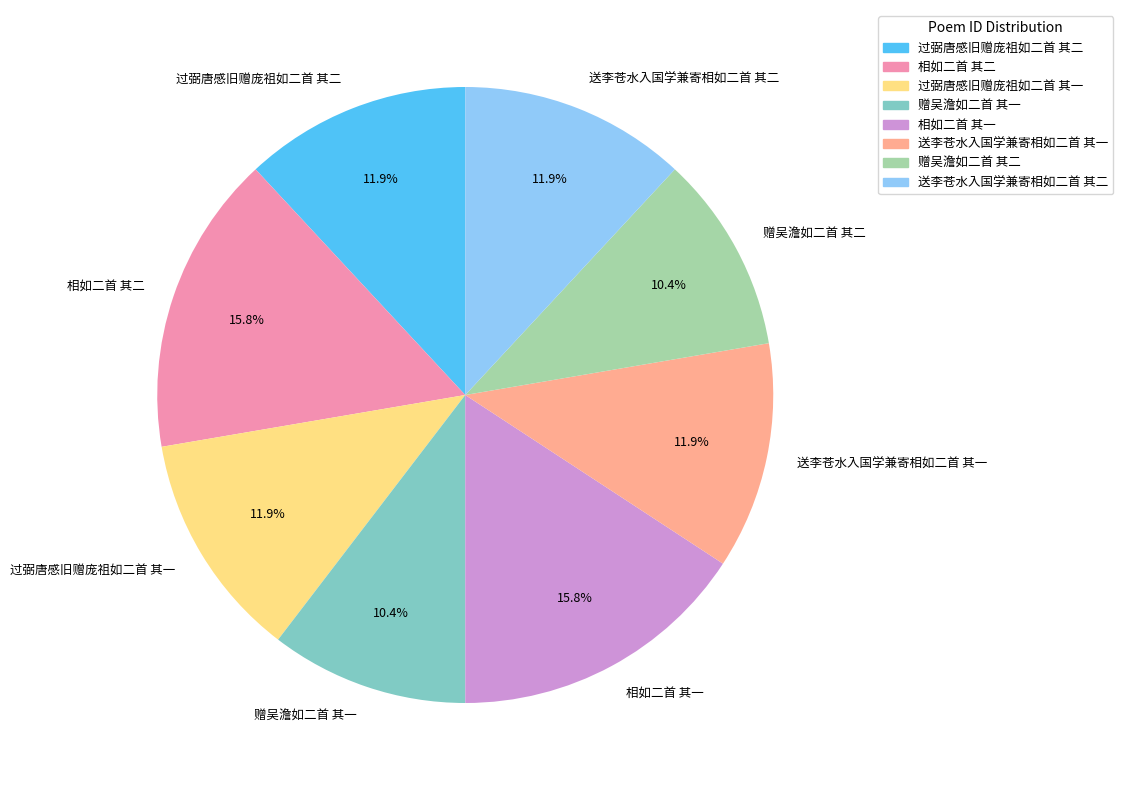

Does 送李苍水入国学兼寄相如二首 其二 represent more than half of the total?

No